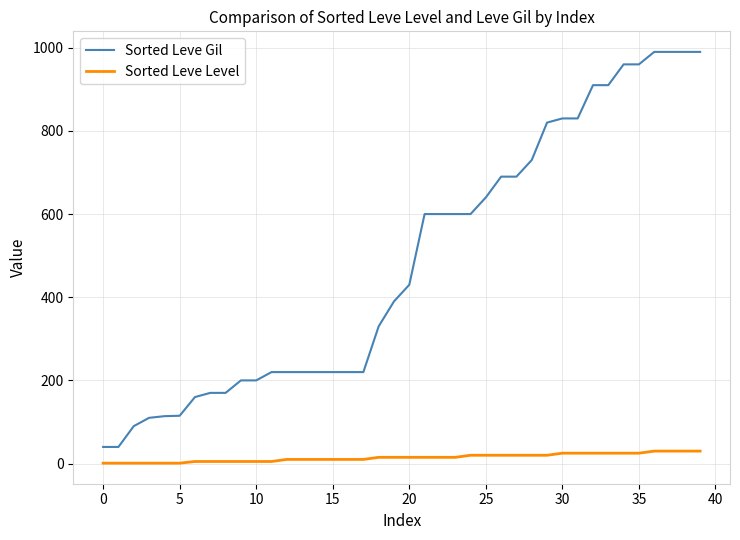

What is the difference between the maximum and minimum values in the Sorted Leve Level series?

29